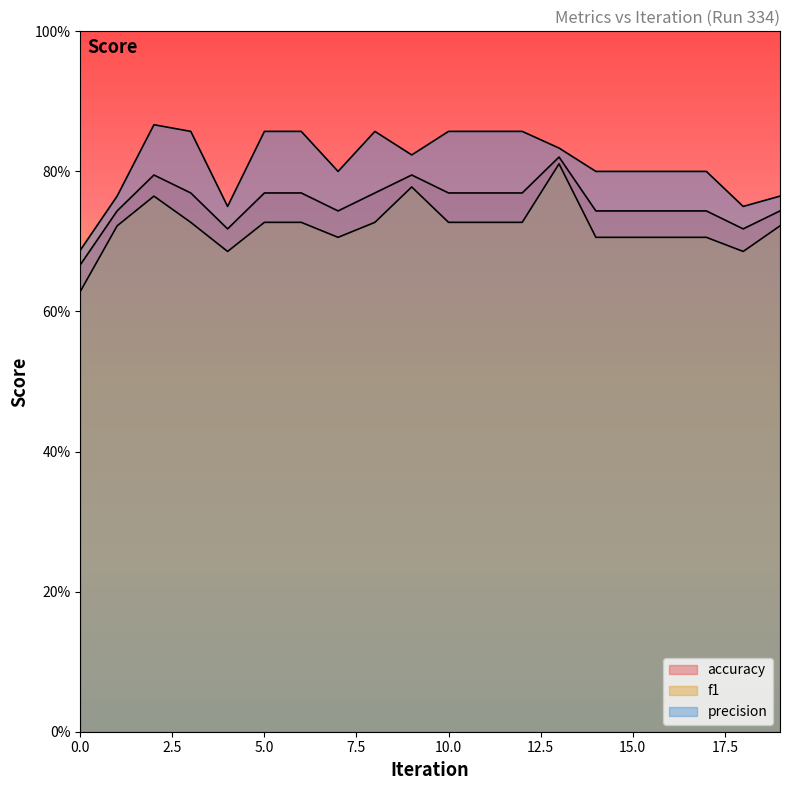

Which series has the largest total across all categories?

precision